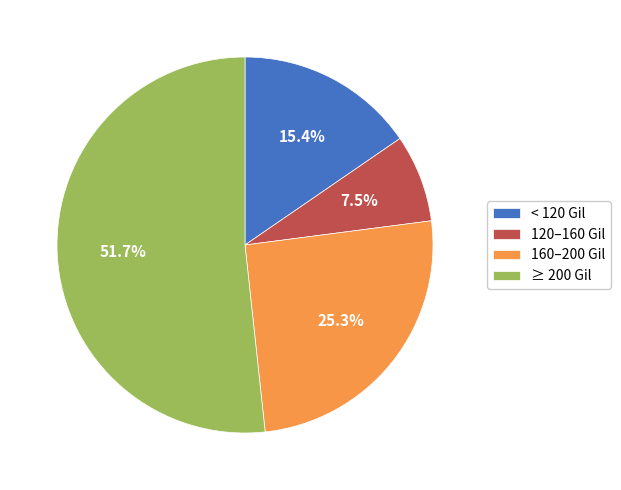

How many segments does this pie chart have?

4